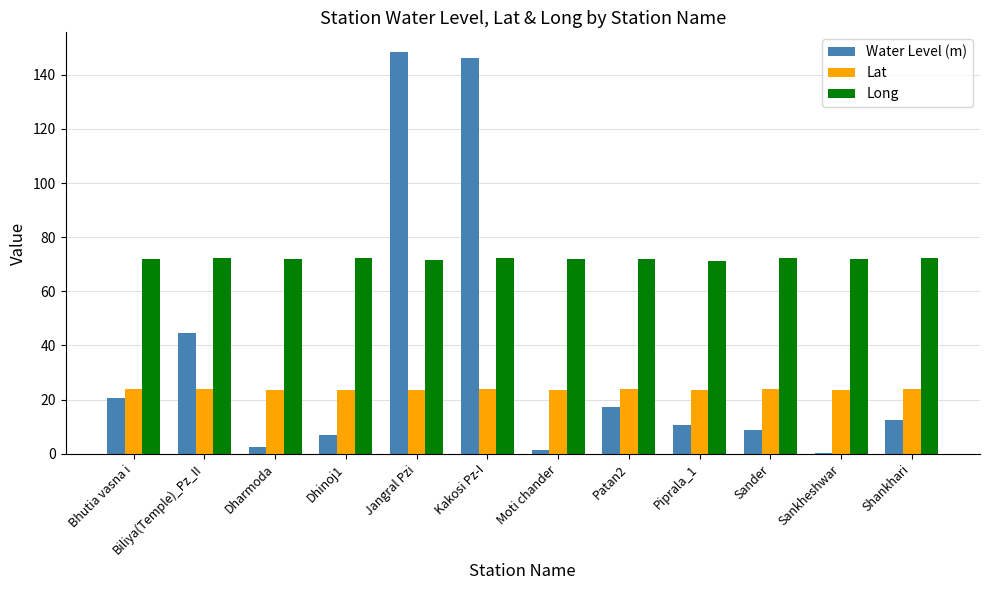

How many categories are shown in the chart?

12